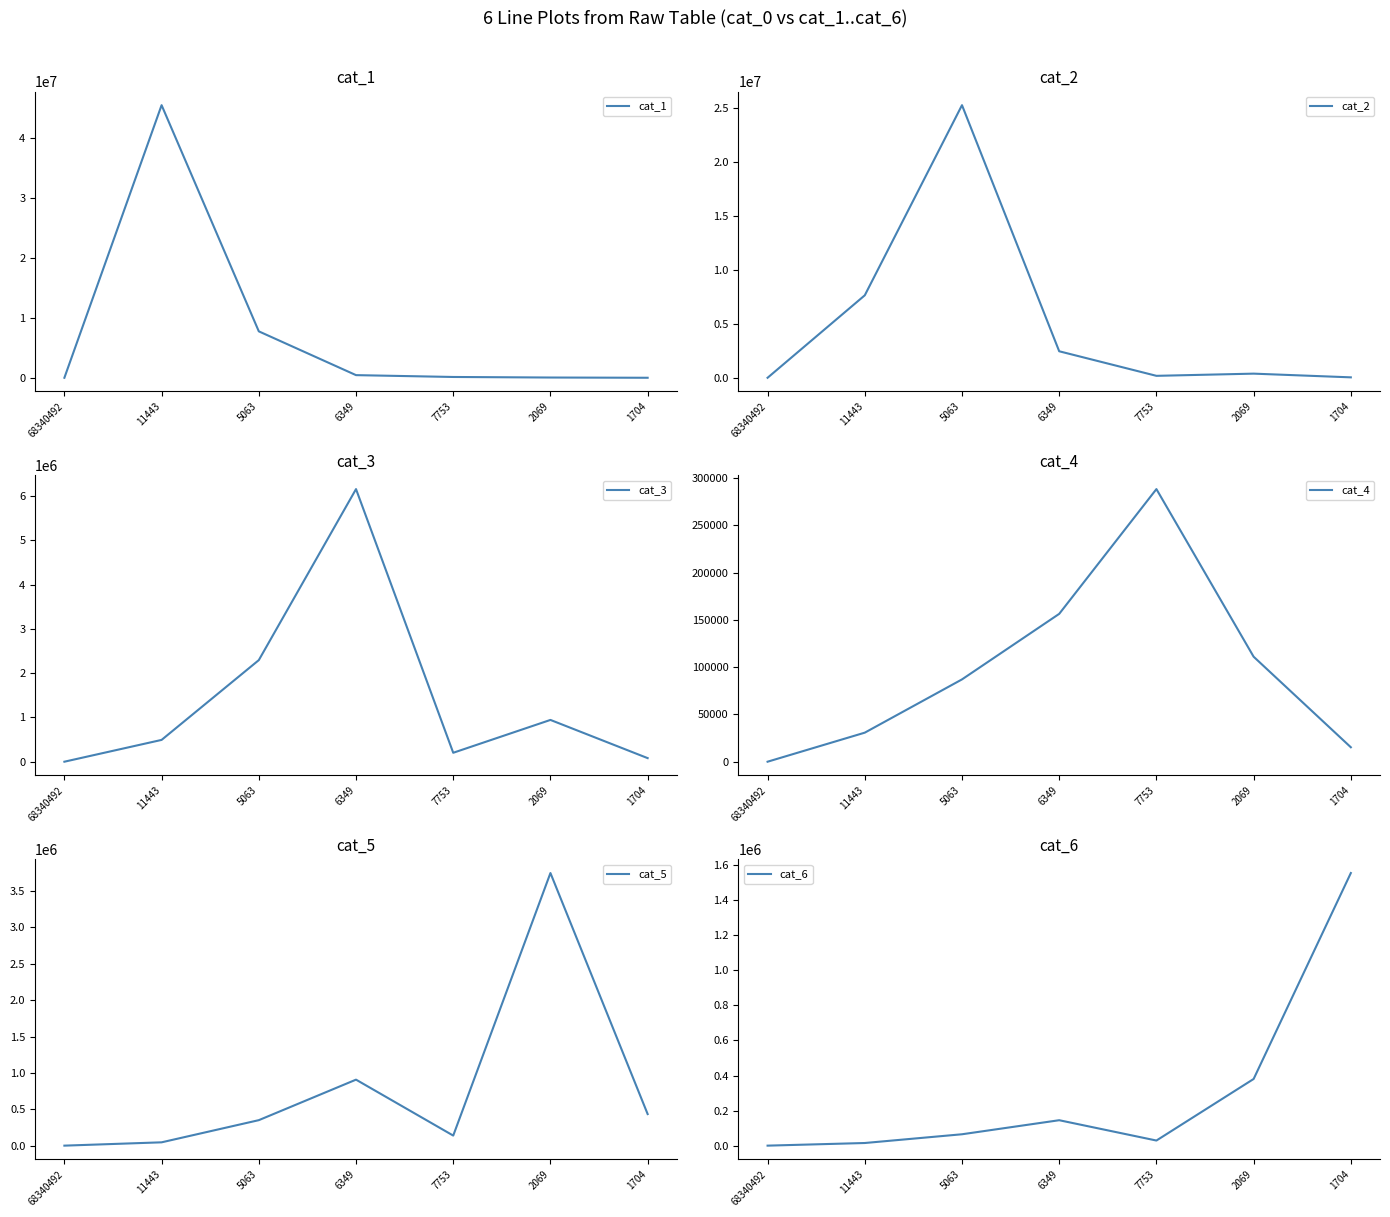

Which series changed the most between 68340492 and 7753?

cat_4